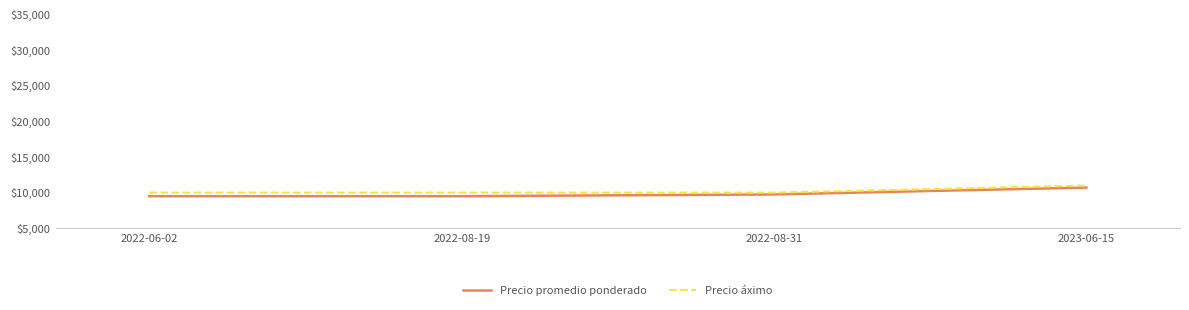

What is the spread (max minus min) of values at 2022-06-02?

500